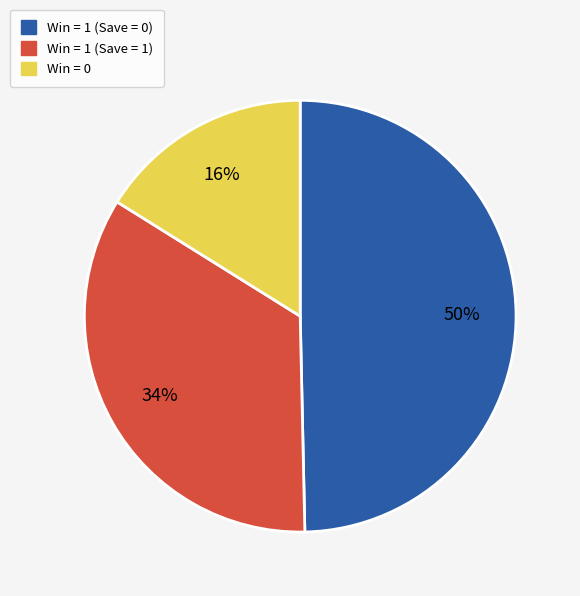

Do Win = 0 and Win = 1 (Save = 0) together represent more than half of the pie?

Yes